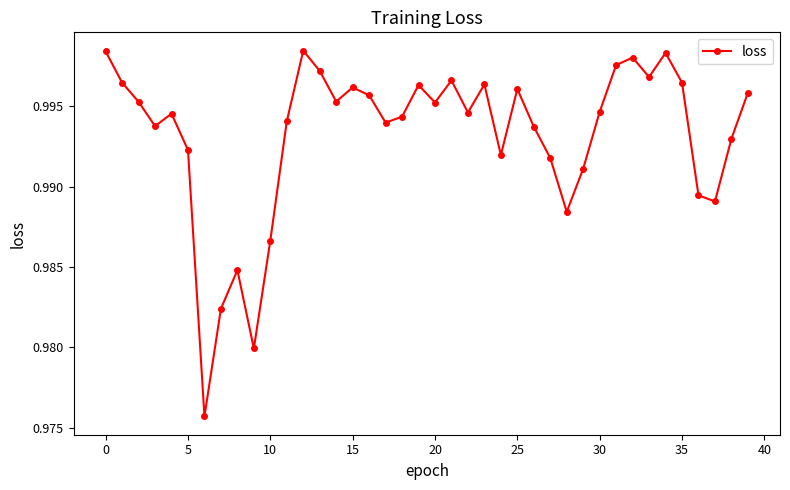

What is the sum of all values?

39.7